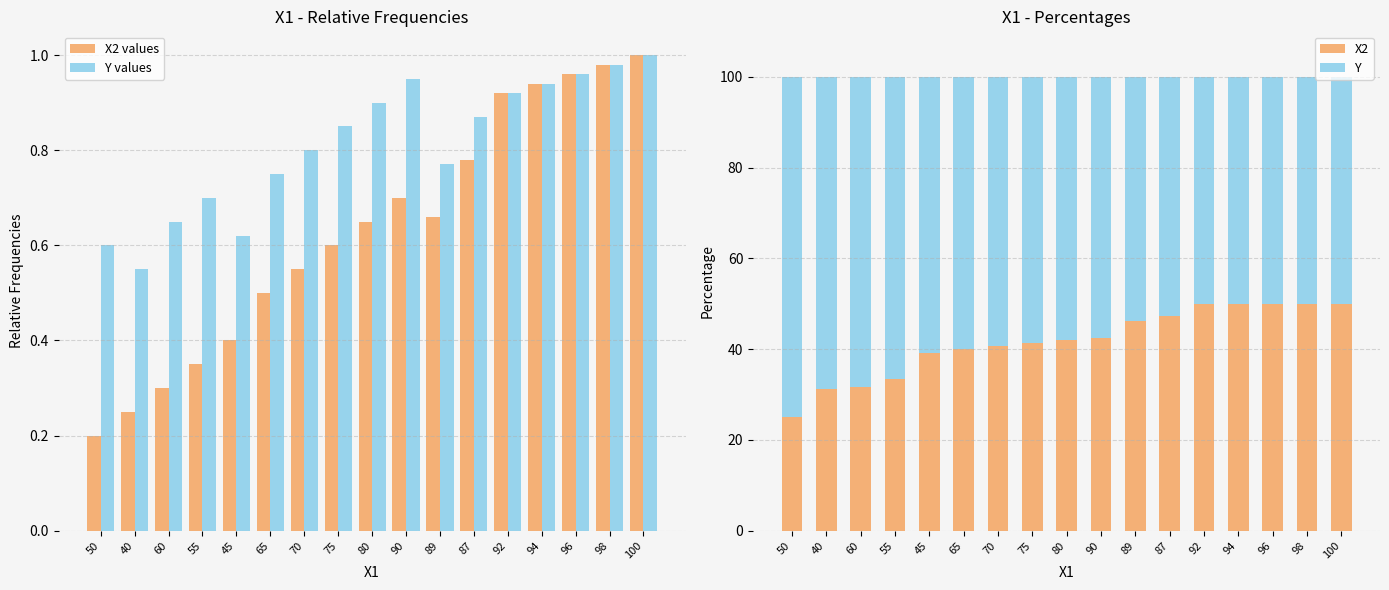

At which category does the chart reach its minimum across all series?

50